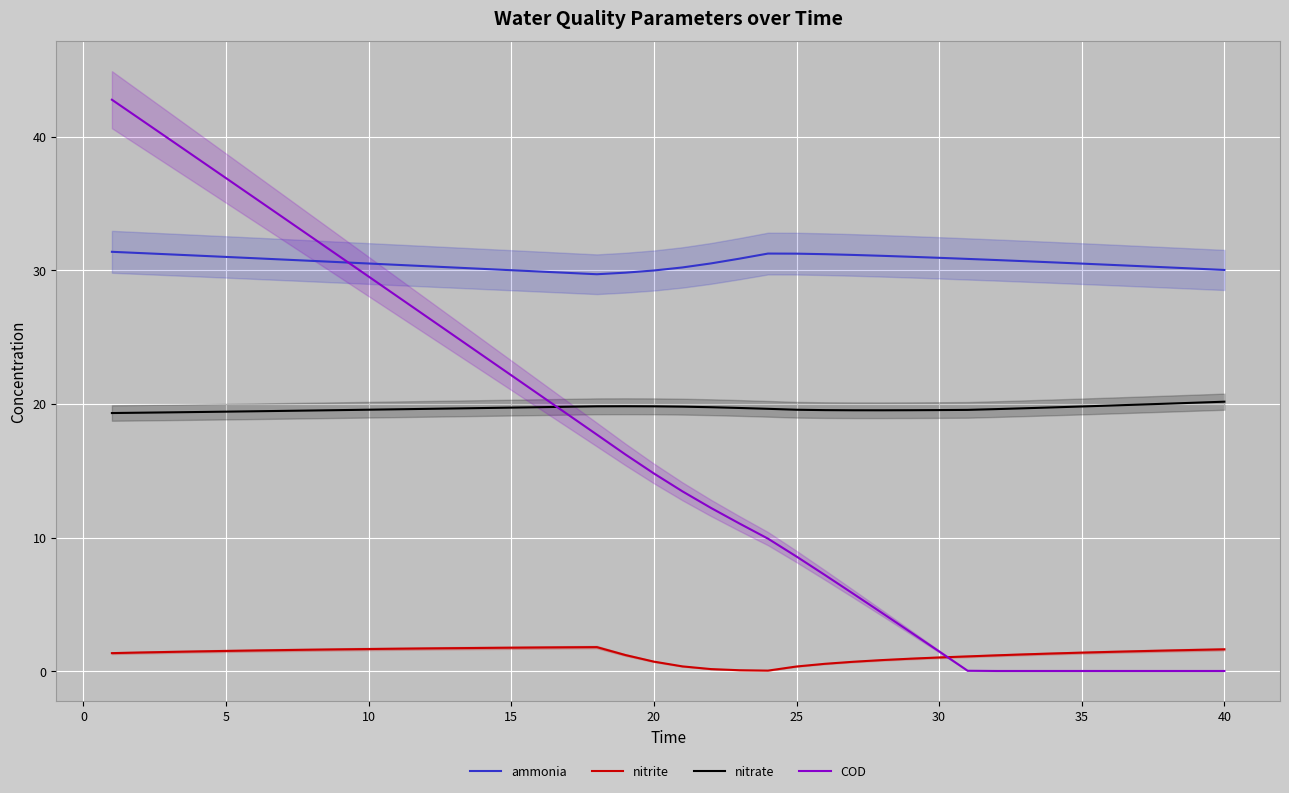

True or false: nitrate and ammonia intersect in this chart.

False